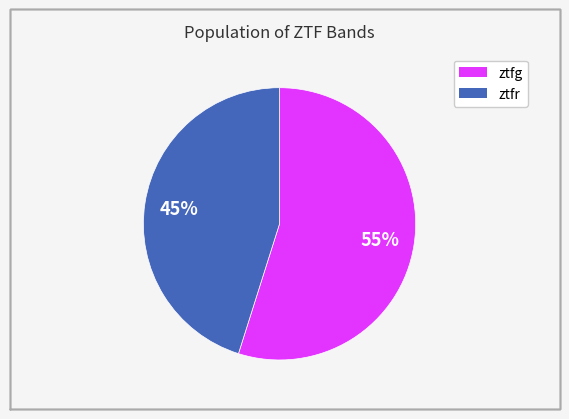

Combined, do ztfg and ztfr account for over 50%?

Yes